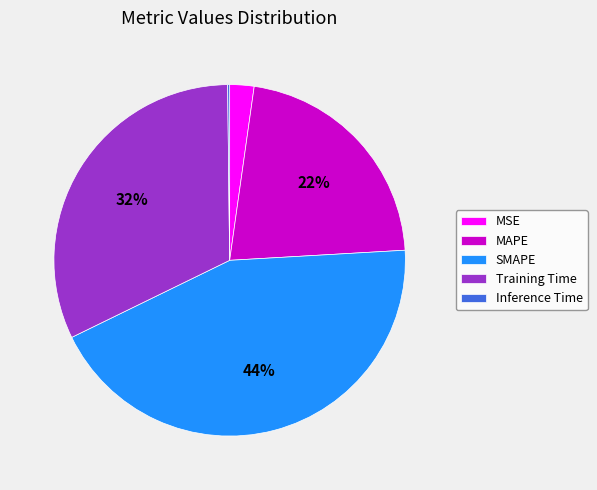

Between Training Time and SMAPE, which is larger?

SMAPE